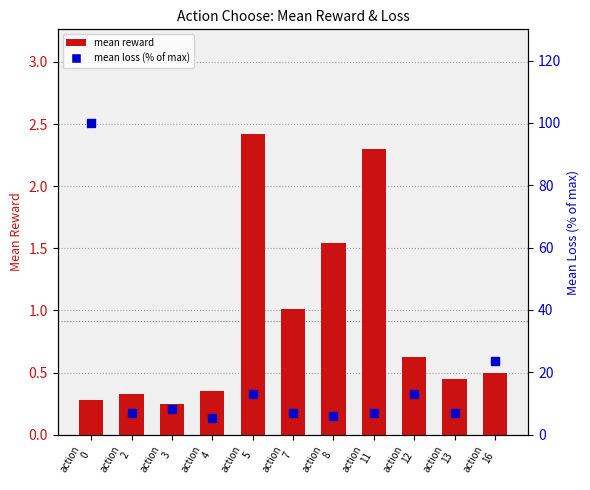

At which category is the sum across all series the highest?

action
0